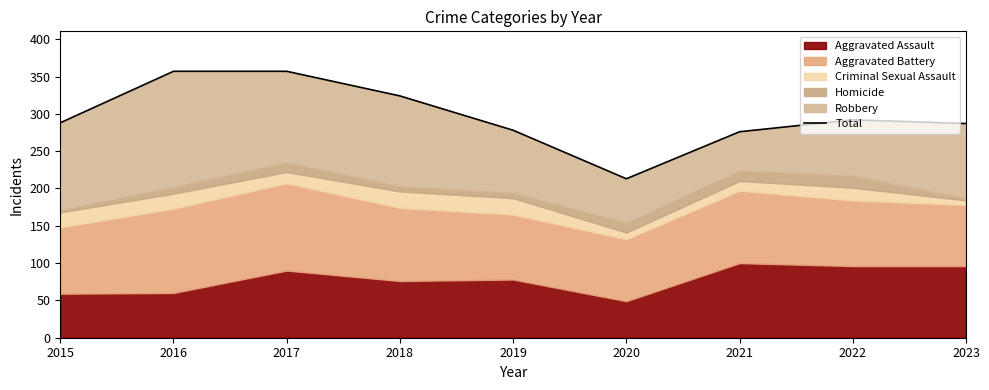

Which has a higher value, 2015 or 2018?

2018